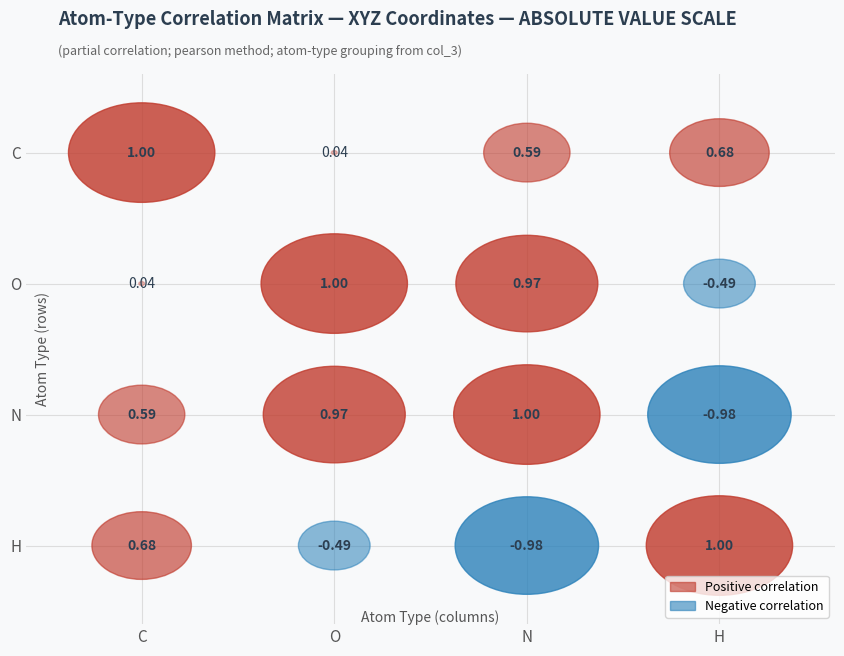

How many distinct data groups are displayed?

4